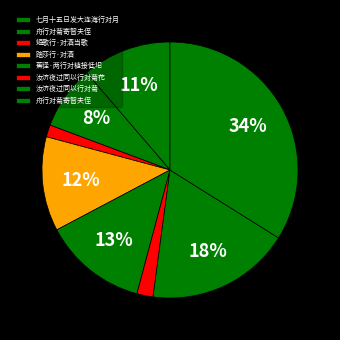

Is there a majority slice in this chart?

No